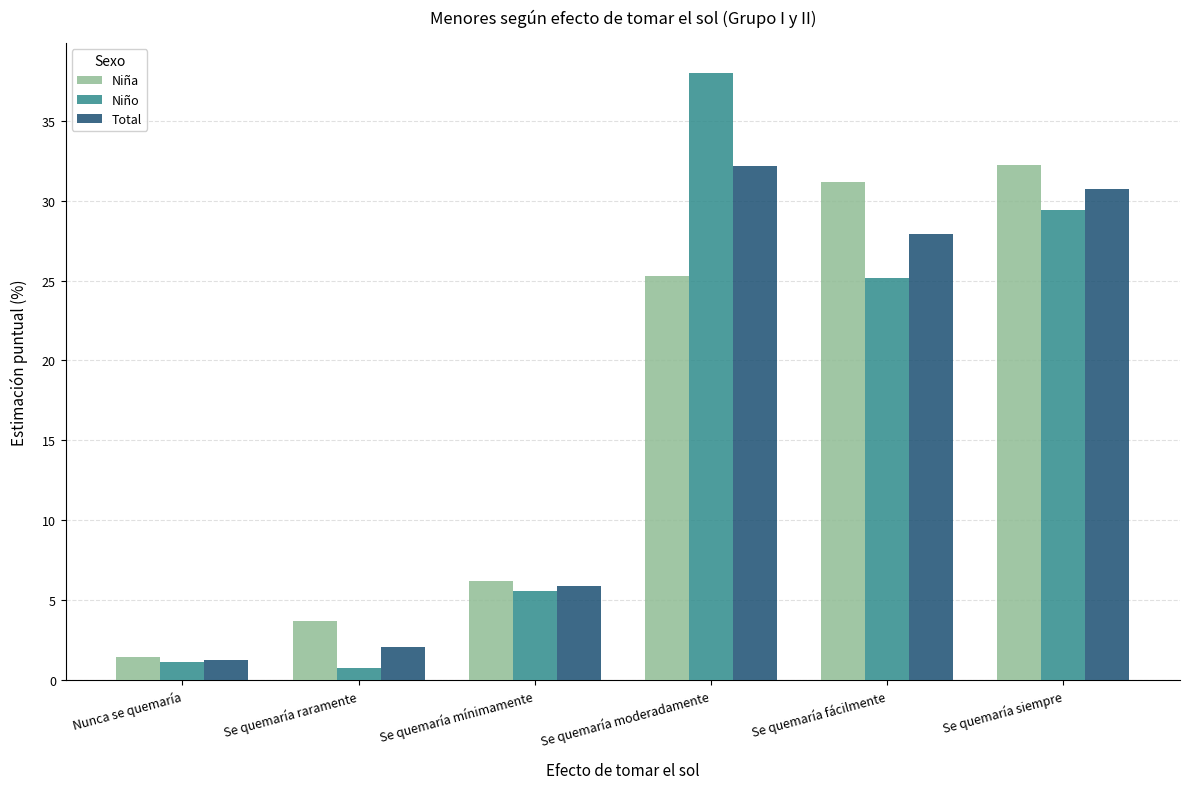

What is the difference between the highest and lowest values at Se quemaría mínimamente?

0.6